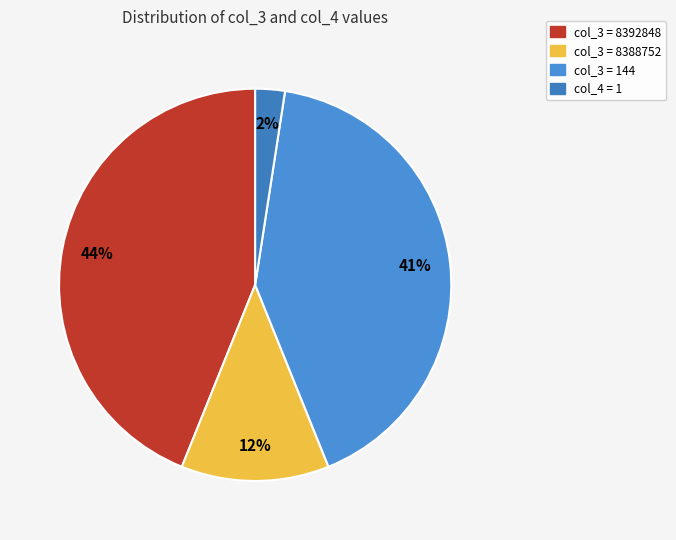

How many slices are in this pie chart?

4